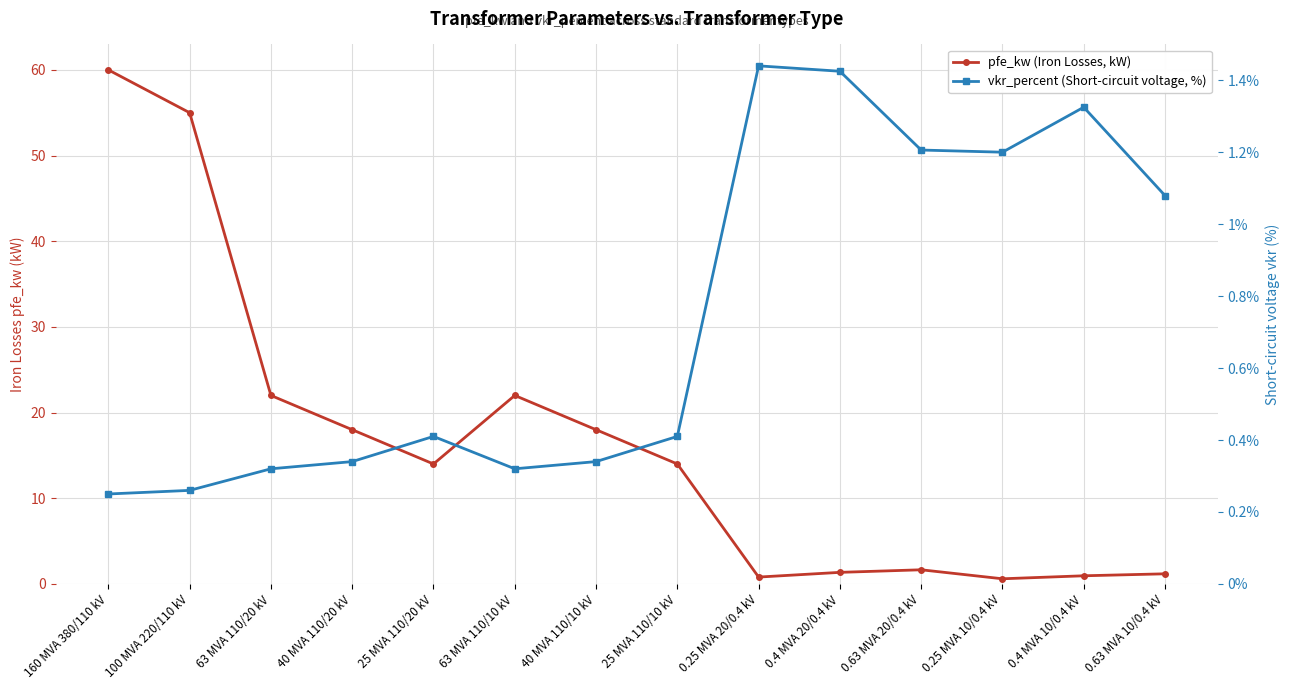

True or false: pfe_kw (Iron Losses, kW) has a value of 0.2 at 0.4 MVA 10/0.4 kV.

False